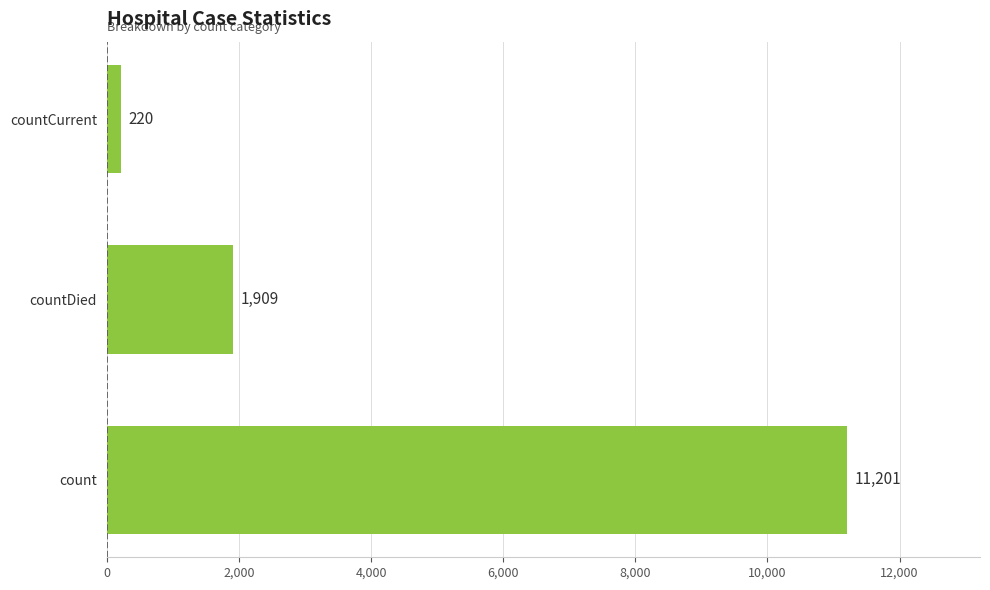

Is it true that the value at count is 2577?

False